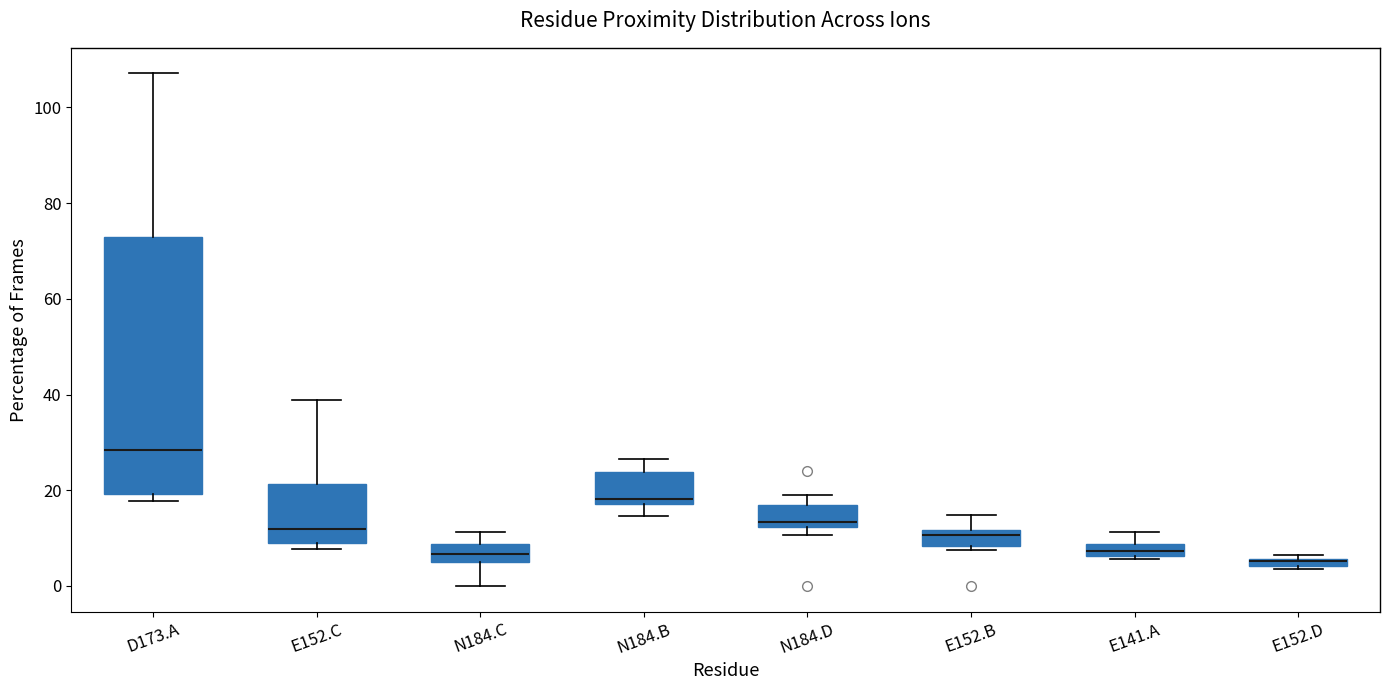

Which box is the tallest, from its lower edge to its upper edge?

D173.A